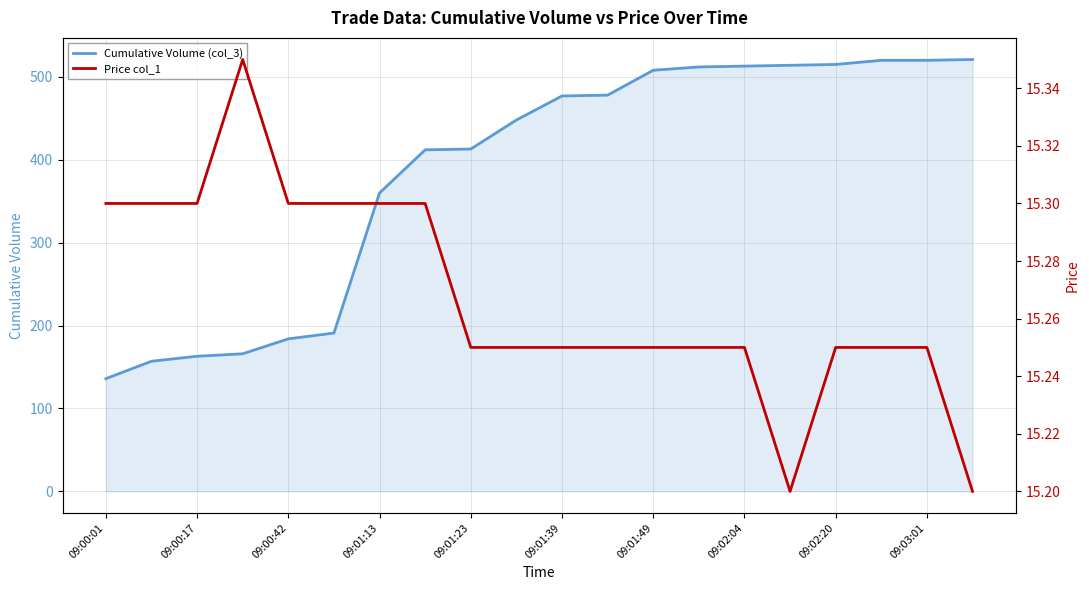

True or false: Price col_1 has more than 2 points higher than both neighbors.

False